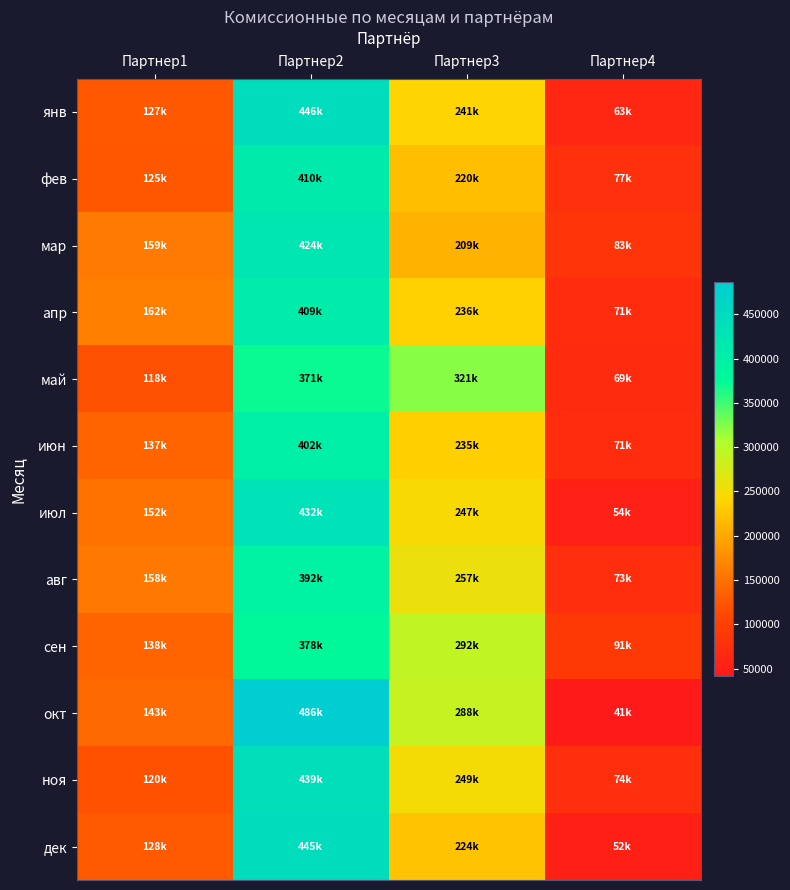

How many series are shown in this chart?

12